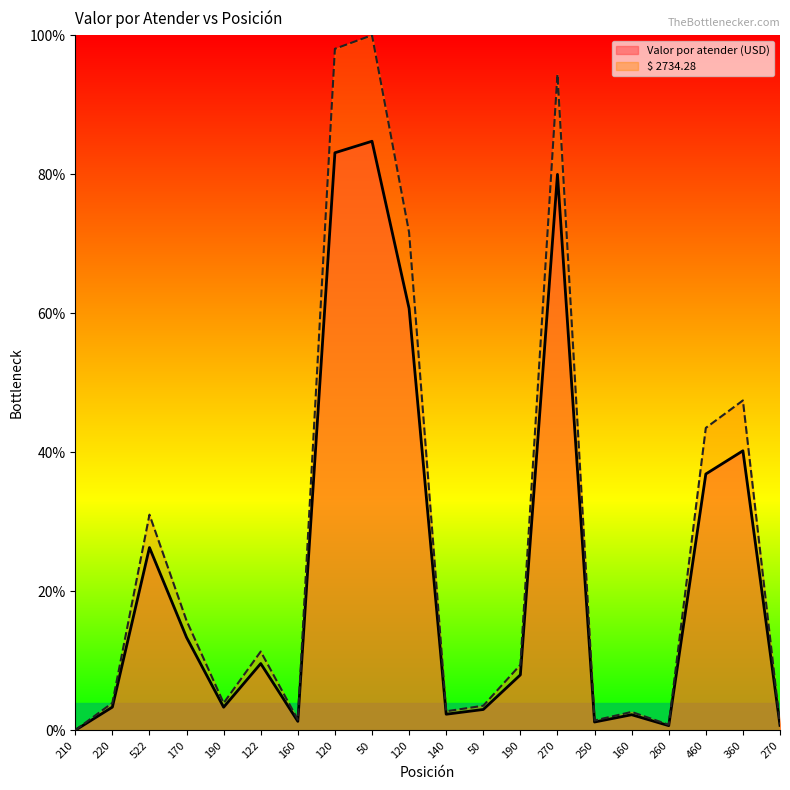

Is it true that $ 2734.28 equals 43.5 at 460?

True